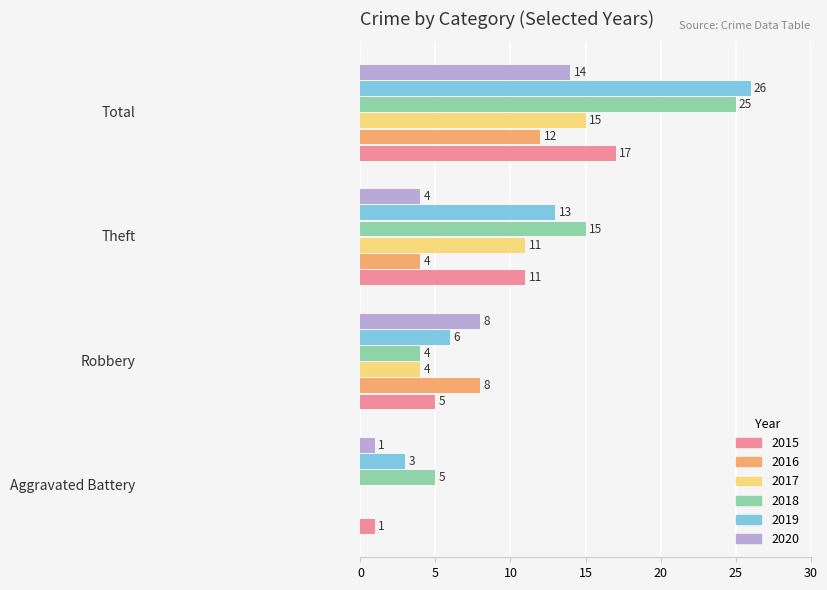

What is the sum of all 2018 values?

49